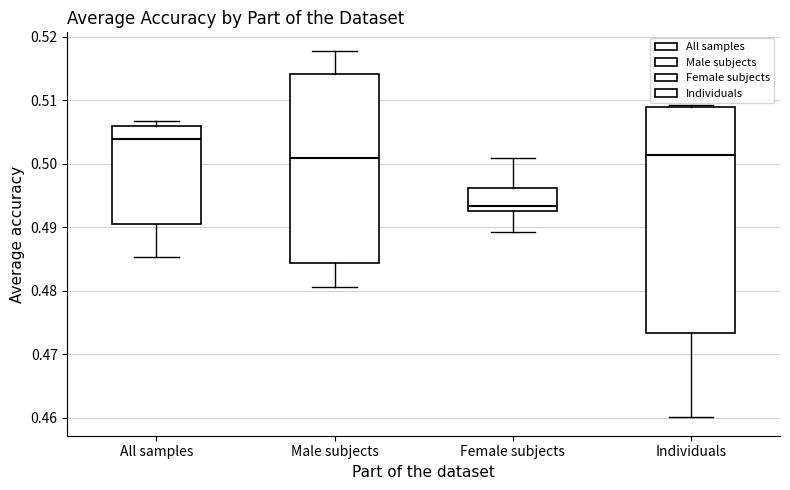

Reading left to right, transcribe this box plot: for each box, give where its median line is, the range the box spans, and where its two whiskers end, as read against the y-axis. The values are not printed on the chart, so give them approximately, as read against the axis.

All samples: median 0.504, box 0.490 to 0.506, whiskers 0.485 to 0.507
Male subjects: median 0.501, box 0.484 to 0.514, whiskers 0.481 to 0.518
Female subjects: median 0.493 (just above the box's lower edge), box 0.493 to 0.496, whiskers 0.489 to 0.501
Individuals: median 0.501, box 0.473 to 0.509, whiskers 0.460 to 0.509